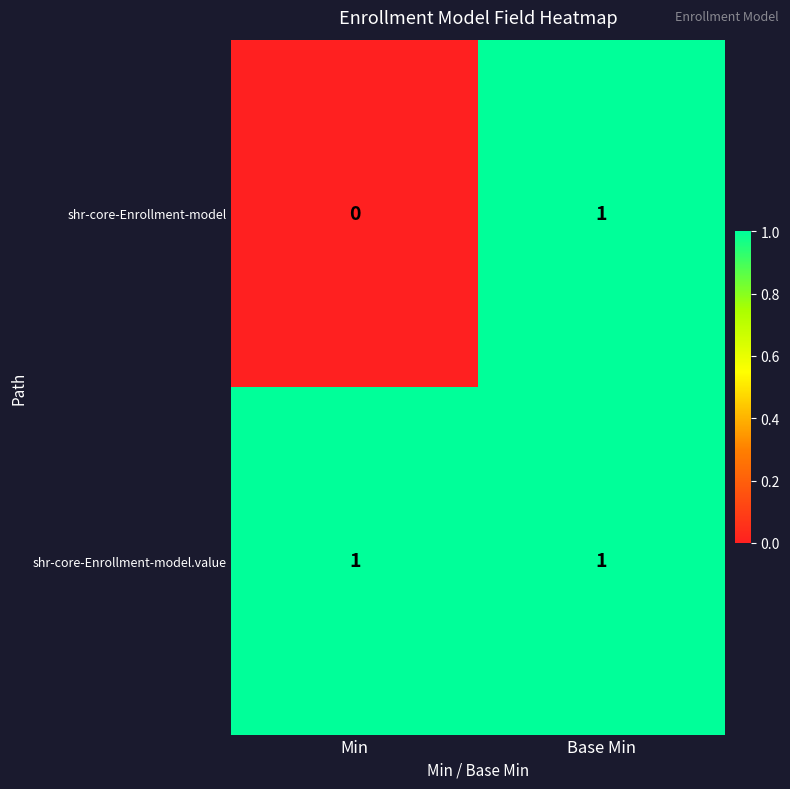

Where is shr-core-Enrollment-model nearest to the value 0?

Min